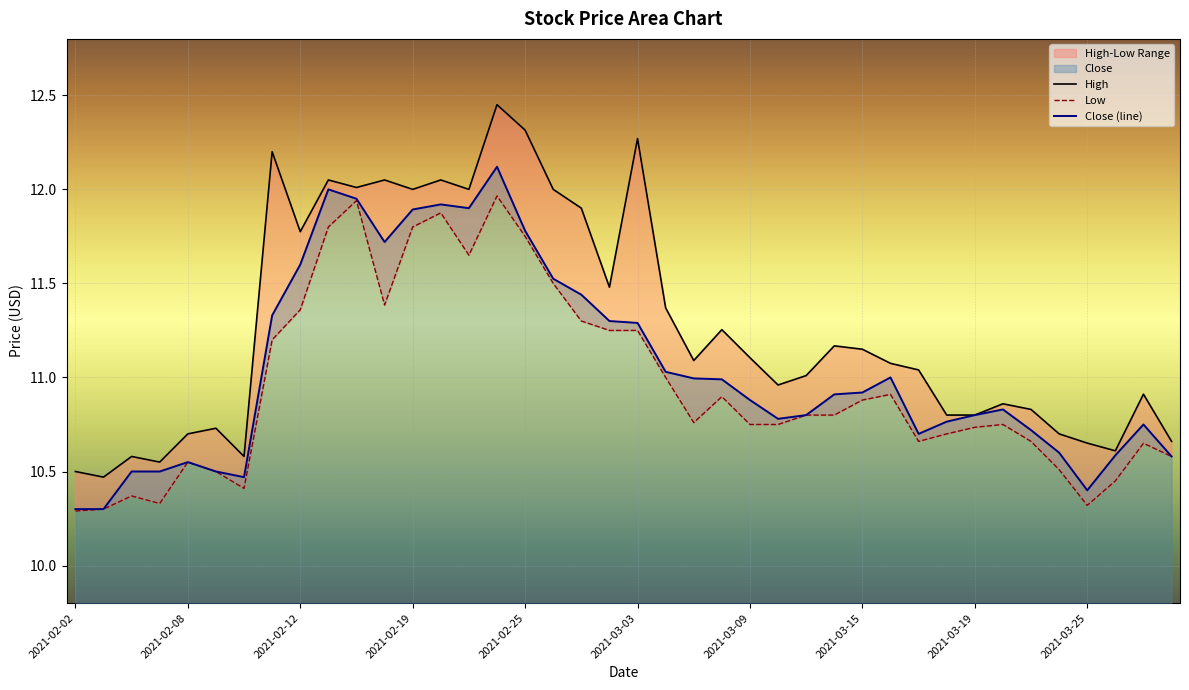

Does the chart display data point markers on the line(s)?

No